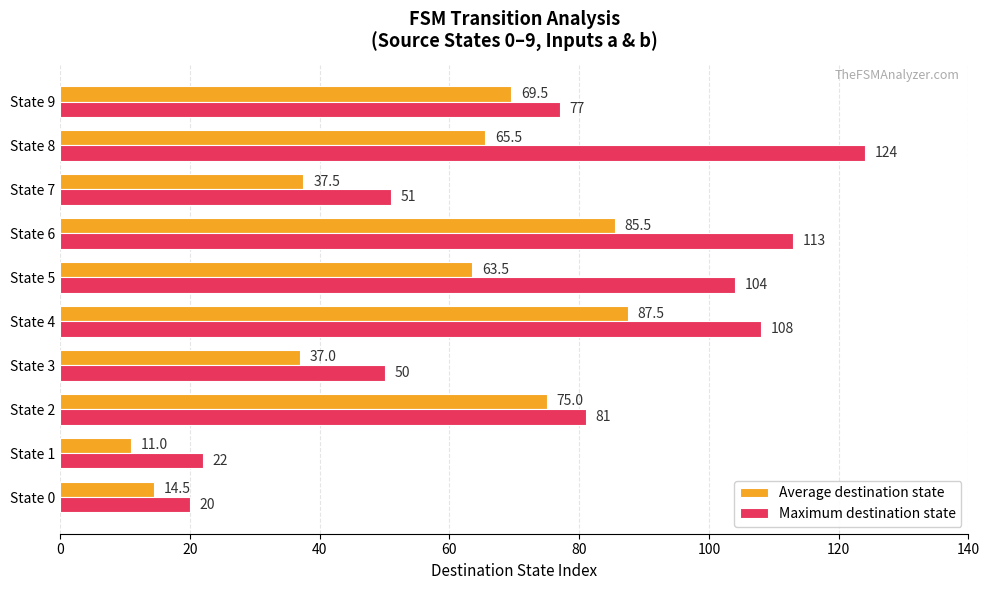

What is the difference between the second highest and minimum values in the Maximum destination state series?

93.0